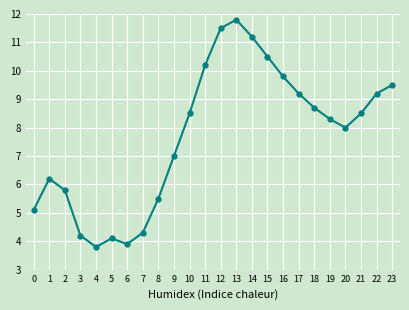

The chart shows a value of 11.5 at 12. True or false?

True